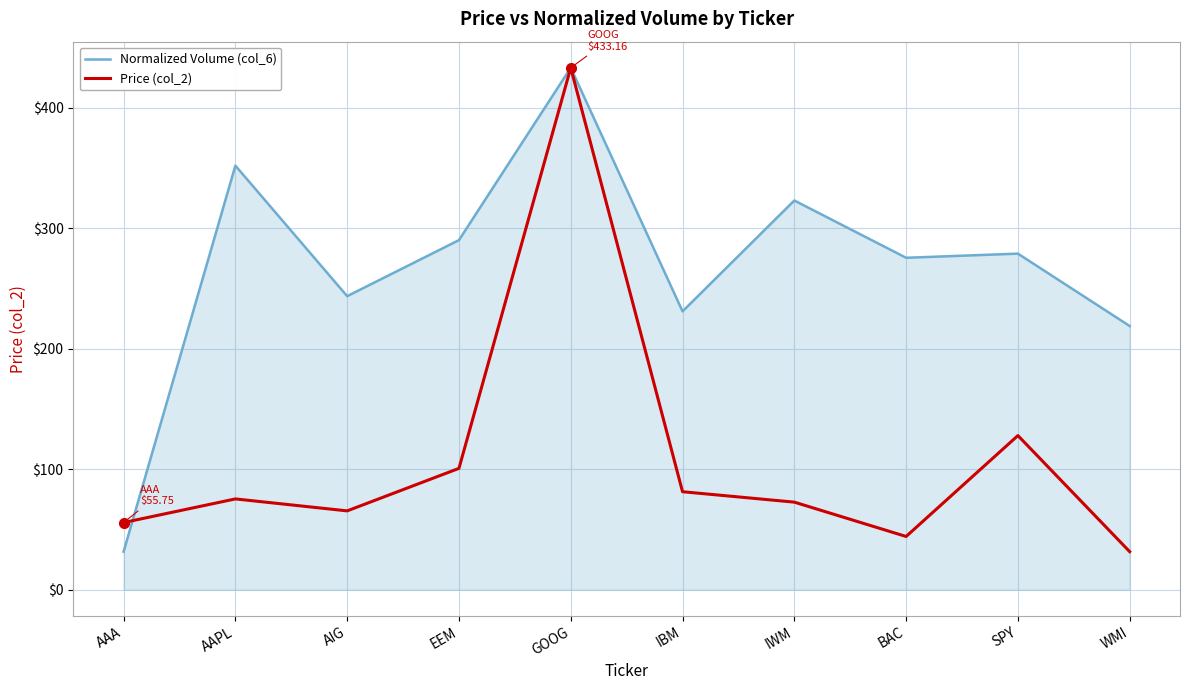

Which series changed the most between AAA and WMI?

Normalized Volume (col_6)